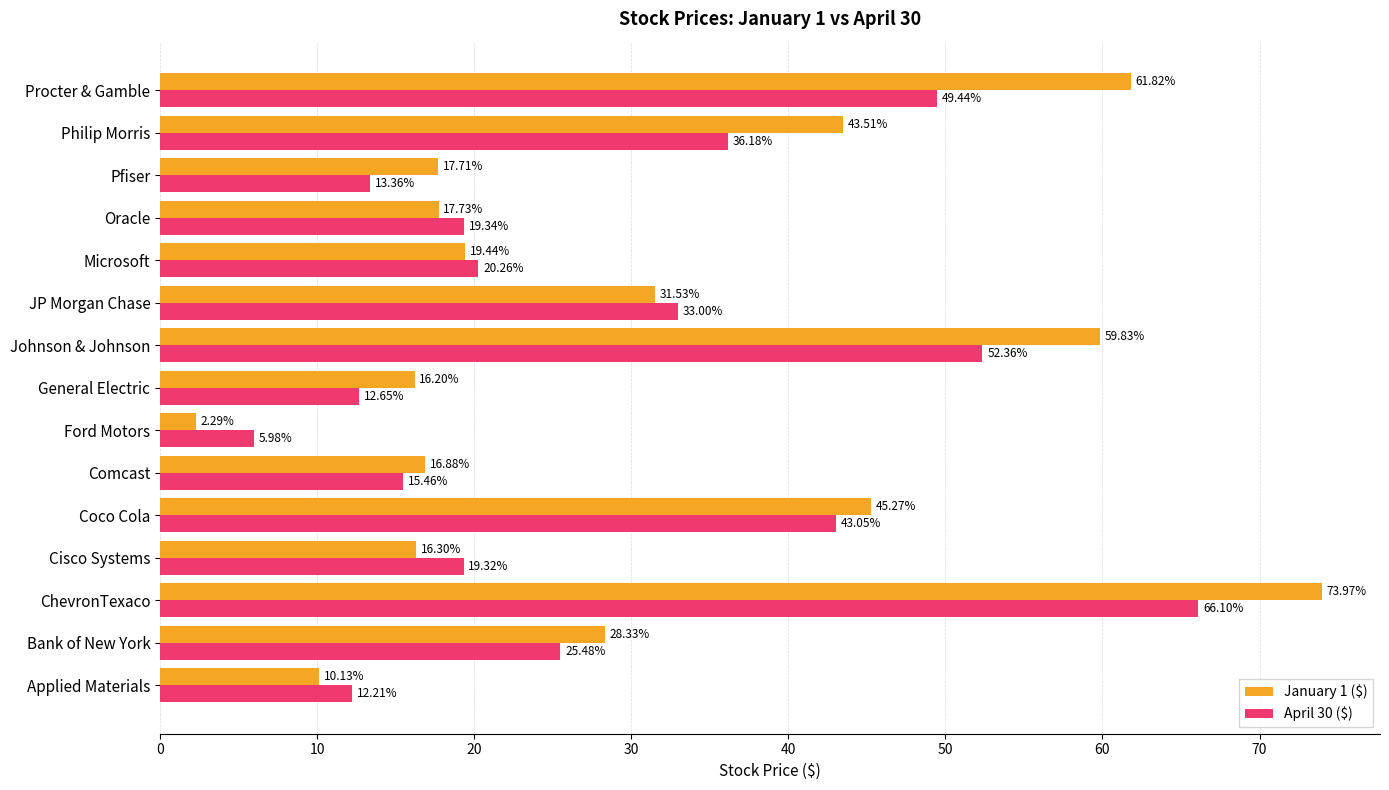

Where is April 30 ($) nearest to the value 36?

Philip Morris